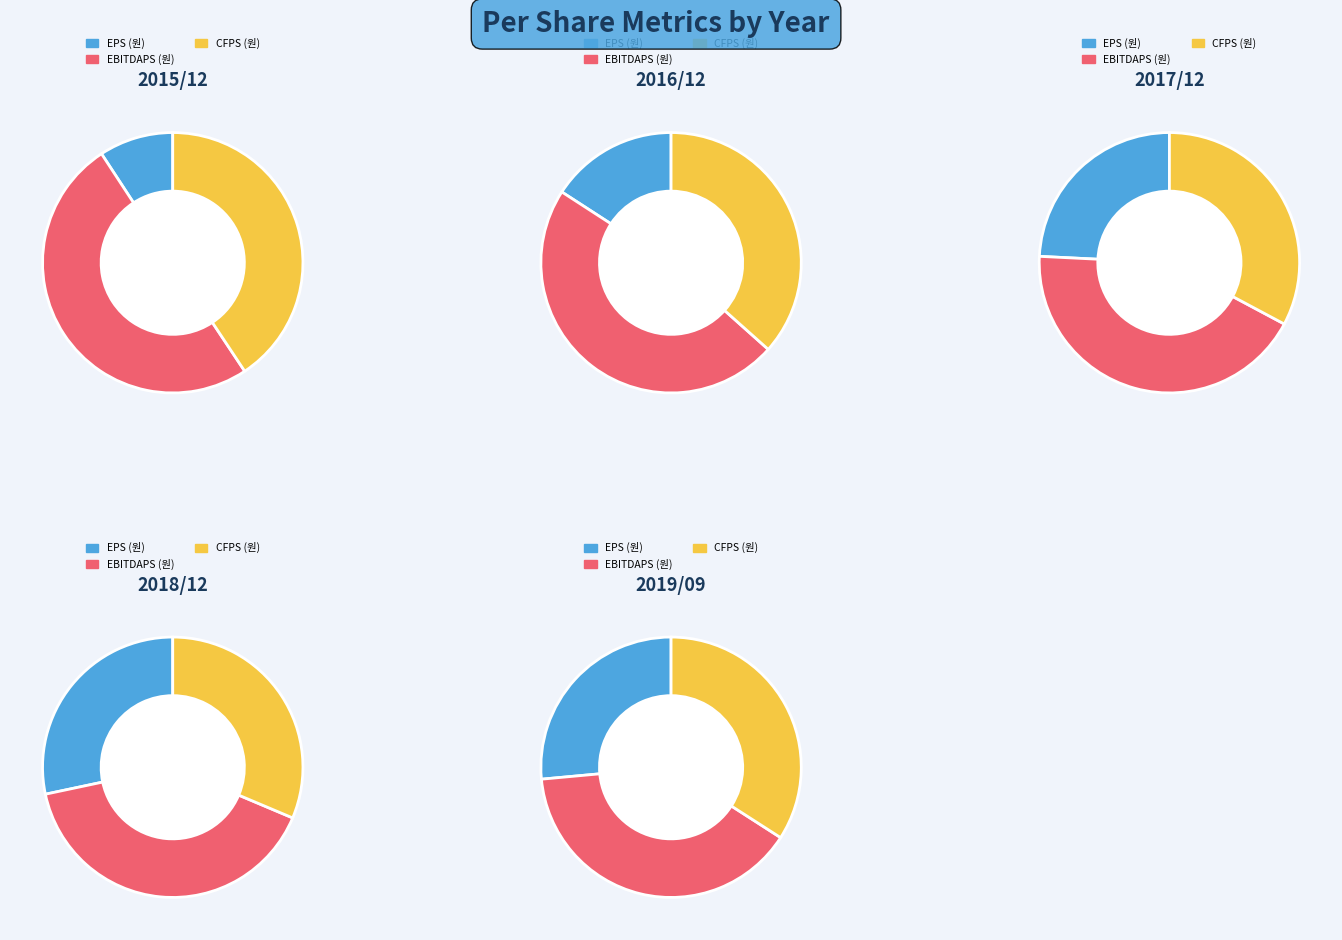

Is there a majority slice in this chart?

Yes